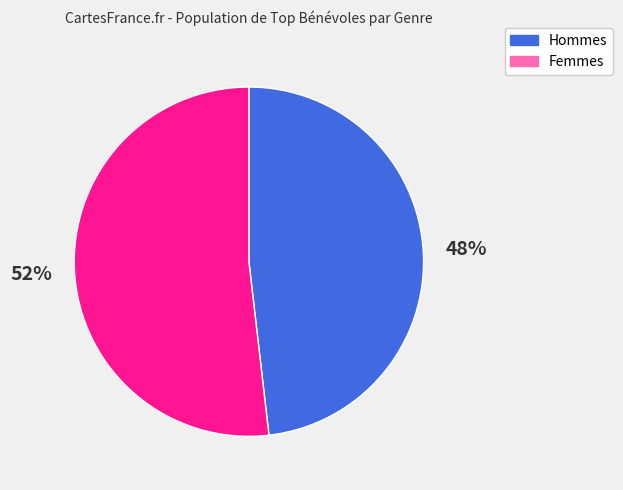

To the nearest percent, what is the average slice percentage?

50%